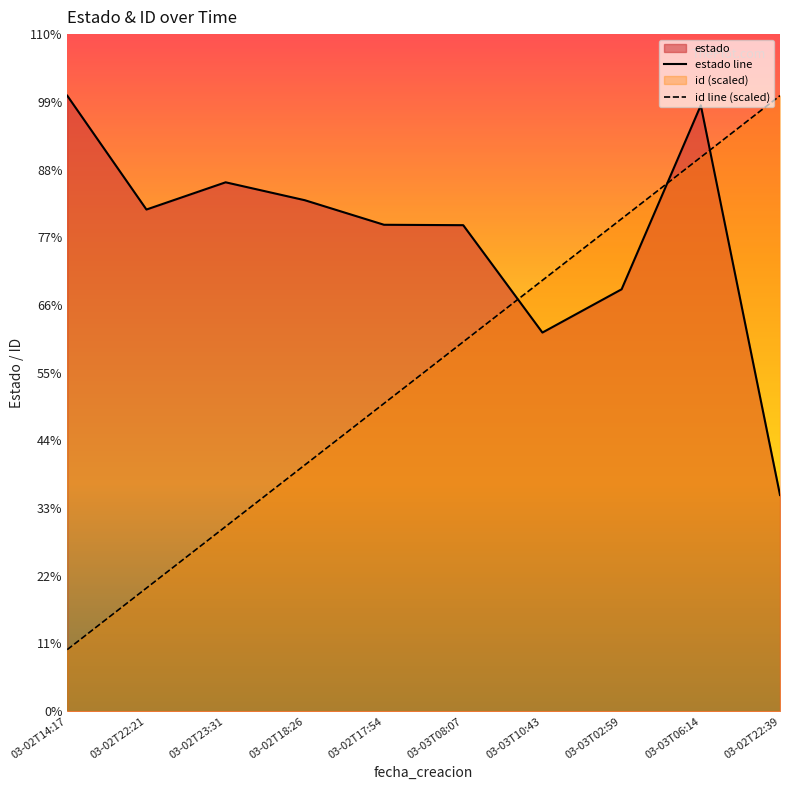

What position from the left is 03-03T02:59?

8